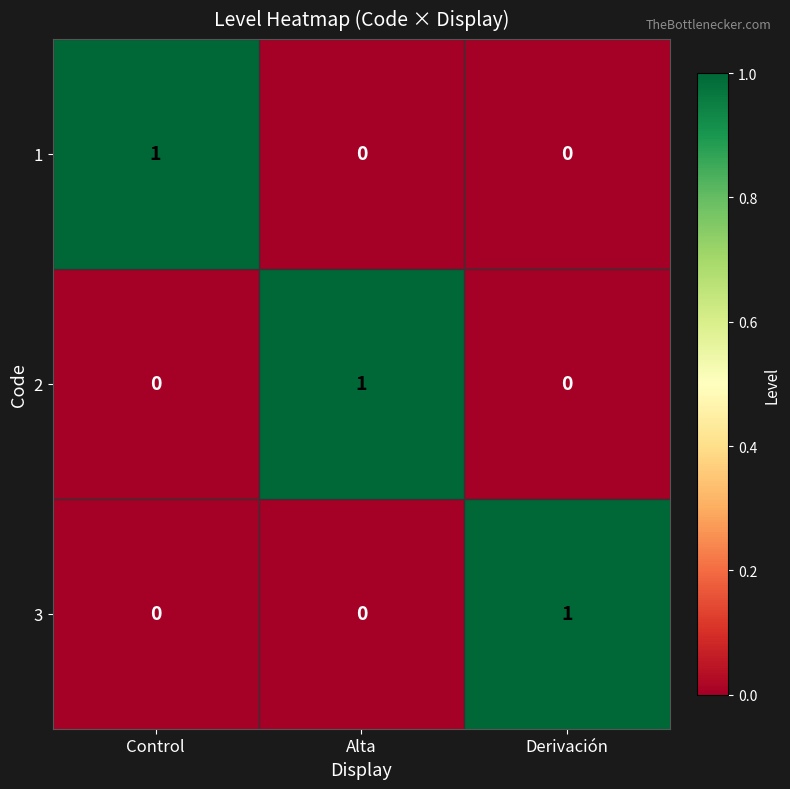

Reading left to right, extract all data points from this chart.

1: 1	0	0
2: 0	1	0
3: 0	0	1